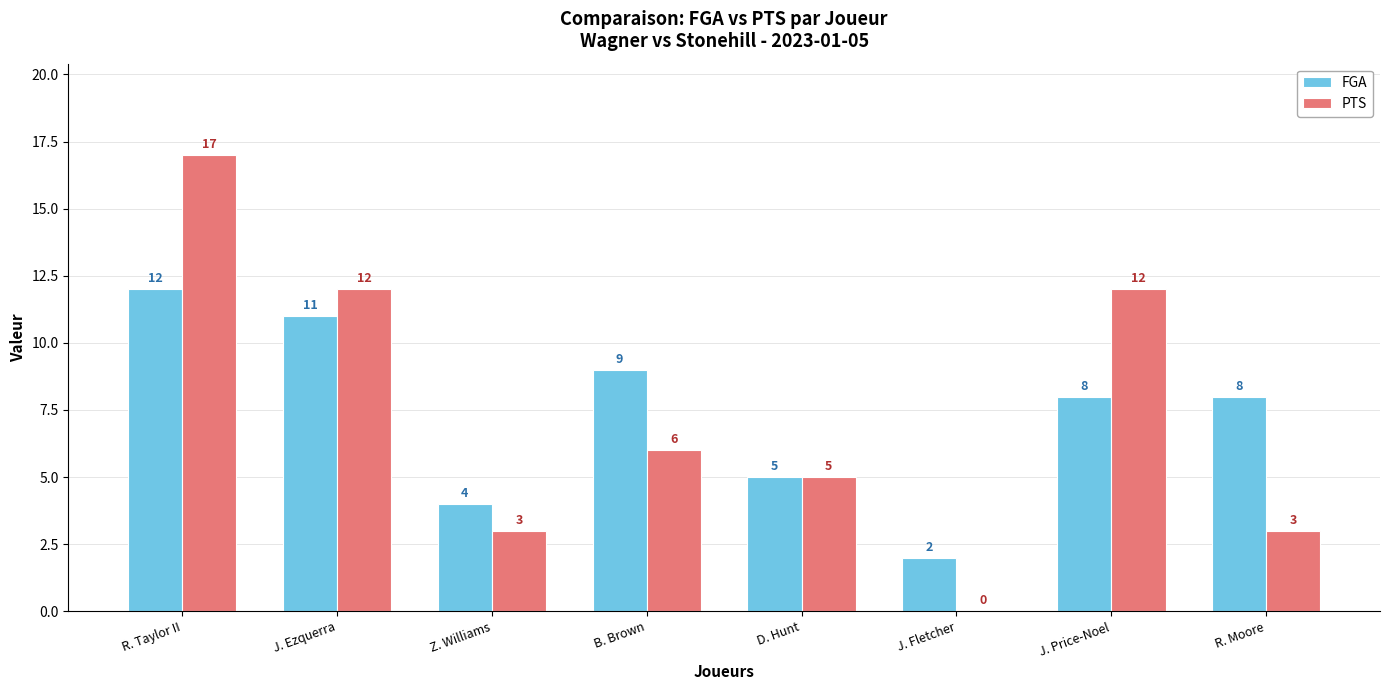

How many categories are shown in the chart?

8